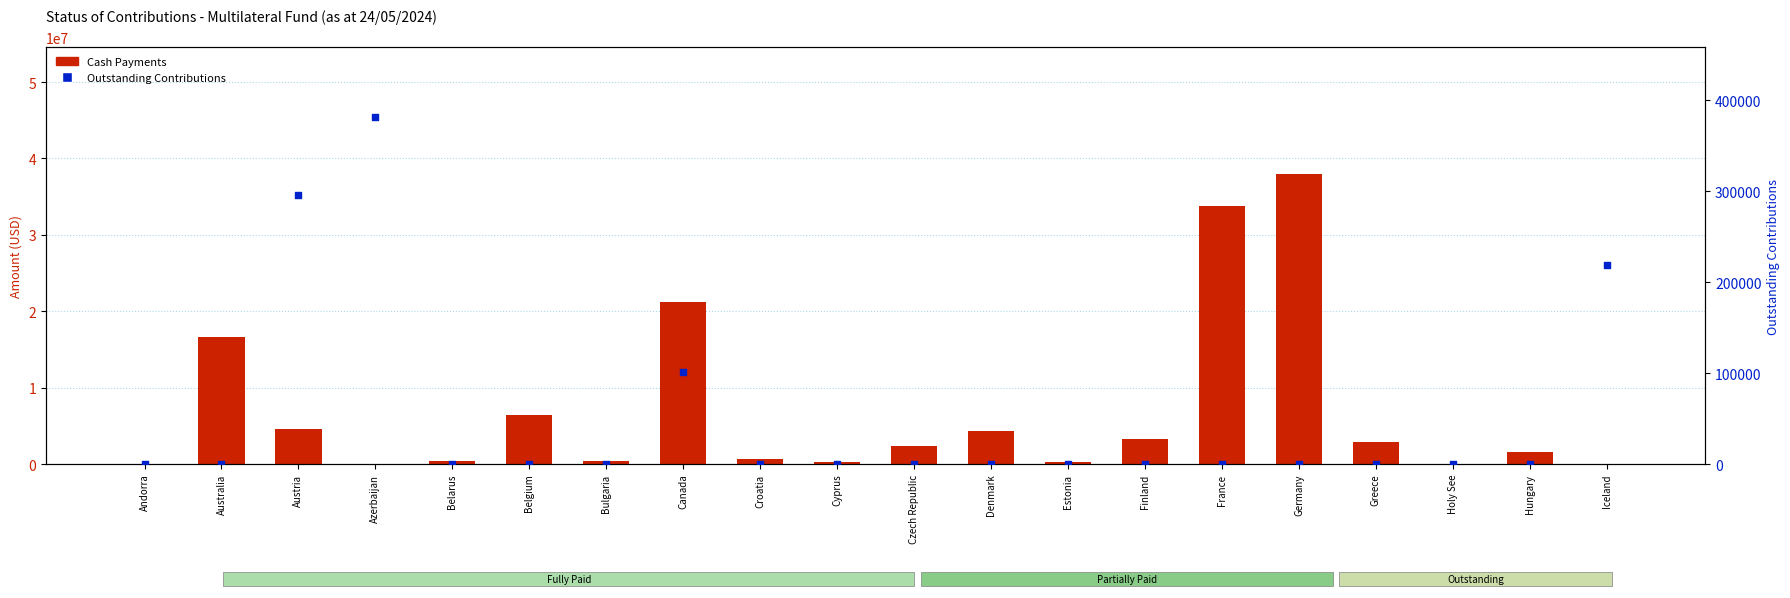

At which category is the sum across all series the highest?

Germany